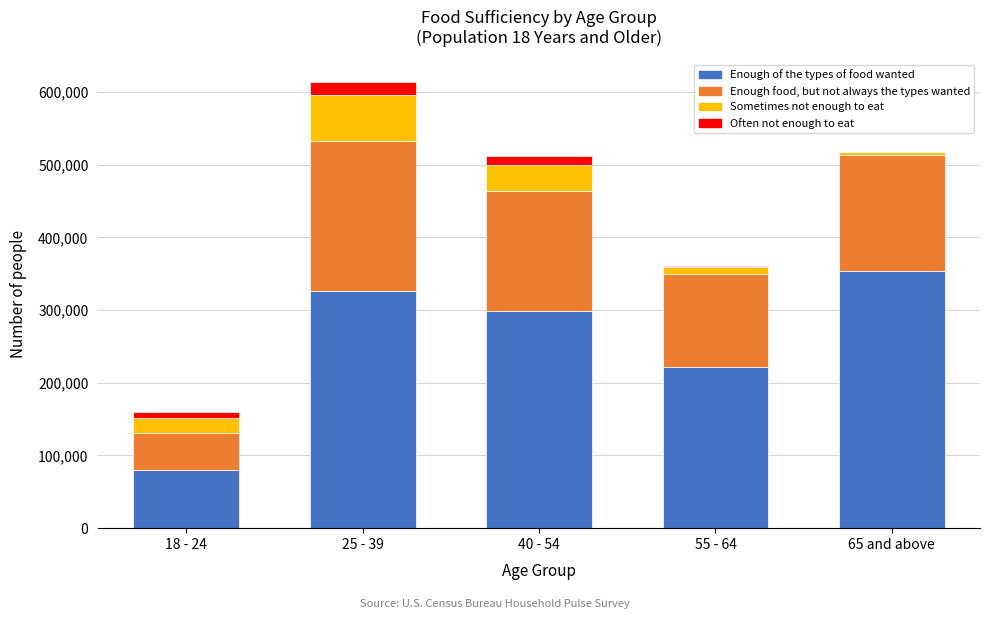

Reading left to right, list the values for the Enough of the types of food wanted series.

18 - 24=80338	25 - 39=325624	40 - 54=298626	55 - 64=221872	65 and above=354045